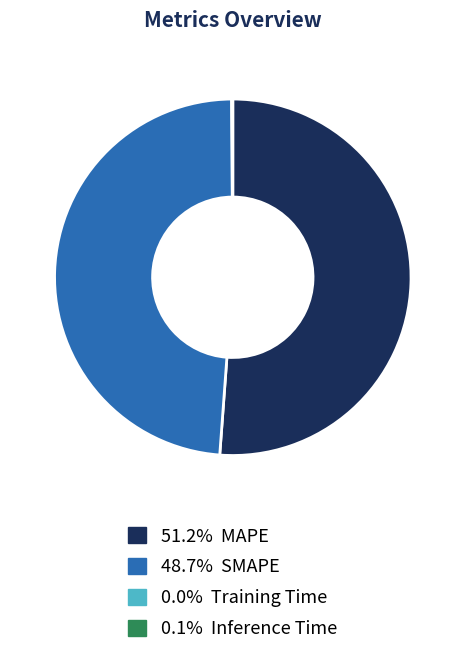

Is there any slice that represents more than half of the pie?

Yes